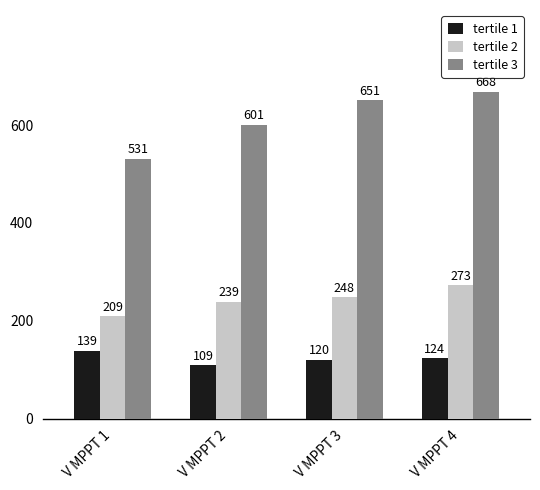

How many categories are shown in the chart?

4